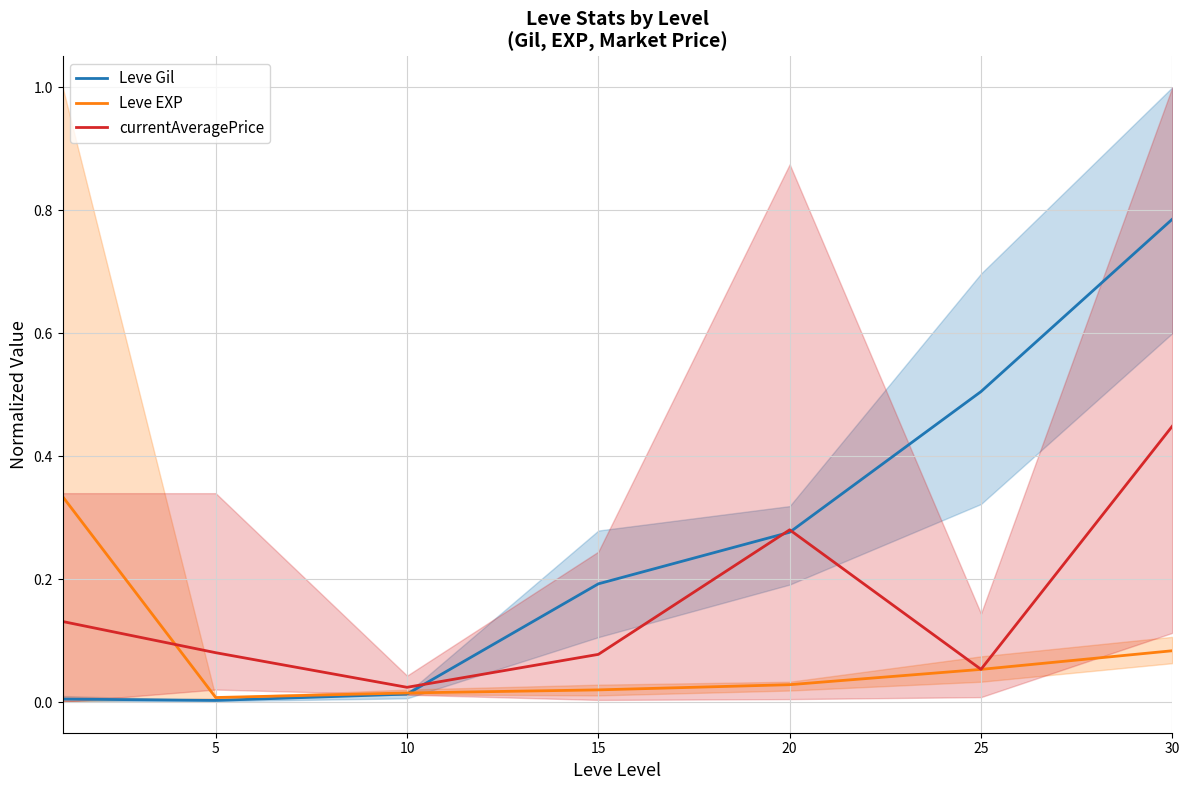

At which category does currentAveragePrice reach its first local valley?

10